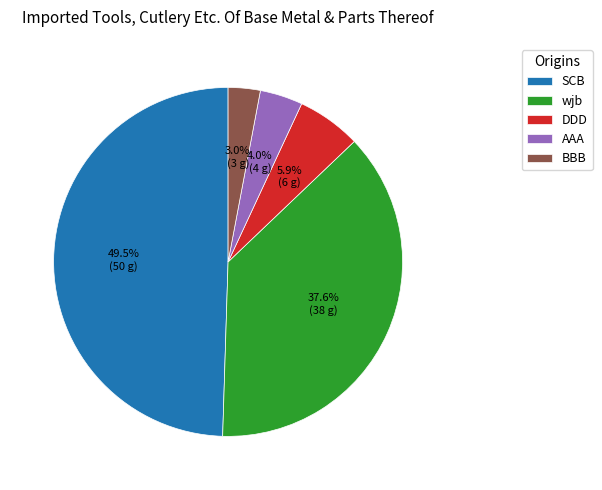

Count the number of slices in the pie.

5